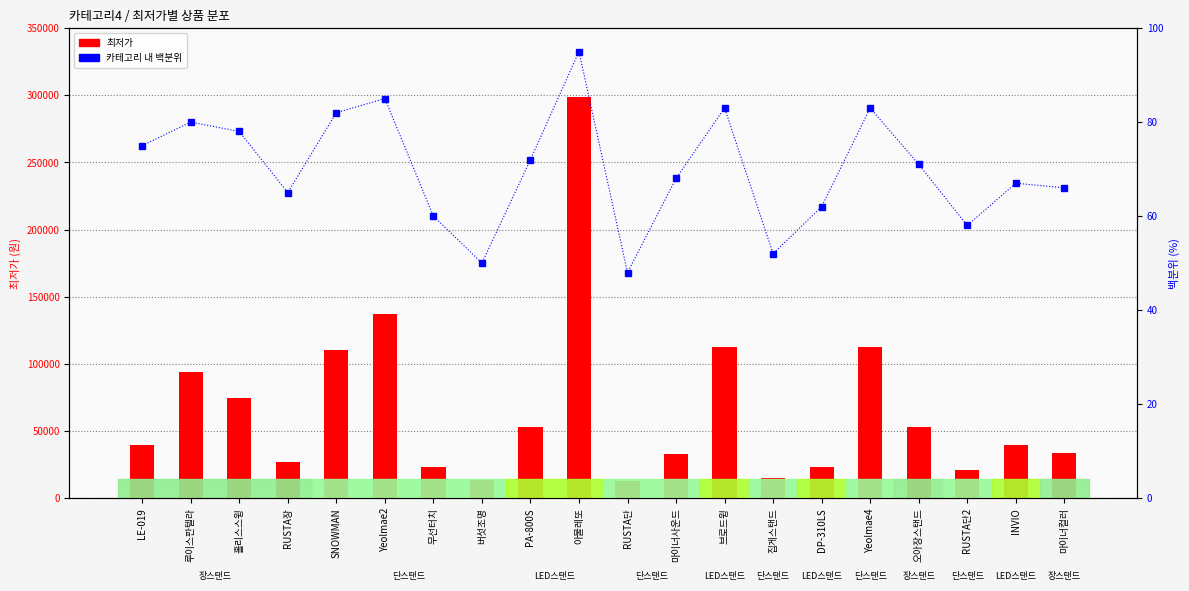

Reading left to right, extract all data points from this chart.

최저가: 39800	93900	74900	26900	110000	137410	23220	13690	53000	299000	12790	32800	112400	14900	23300	112840	52800	20900	39520	33800
카테고리 내 백분위: 75	80	78	65	82	85	60	50	72	95	48	68	83	52	62	83	71	58	67	66